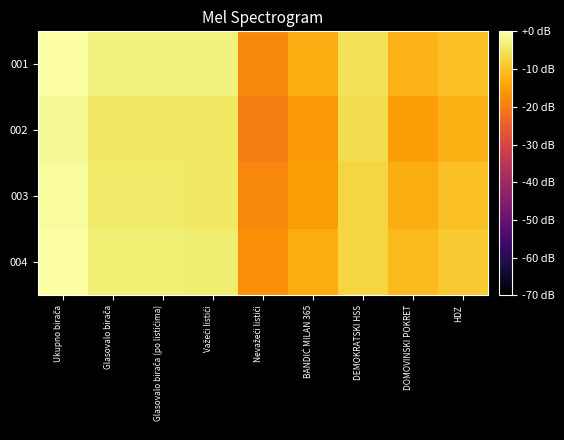

Count the number of data series in this chart.

4